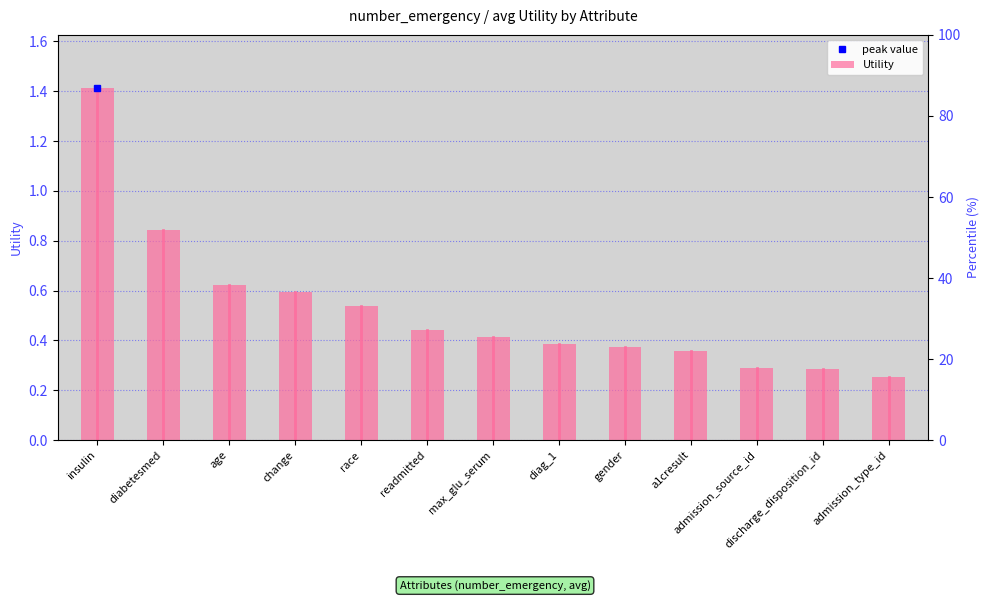

How many categories are shown in the chart?

13